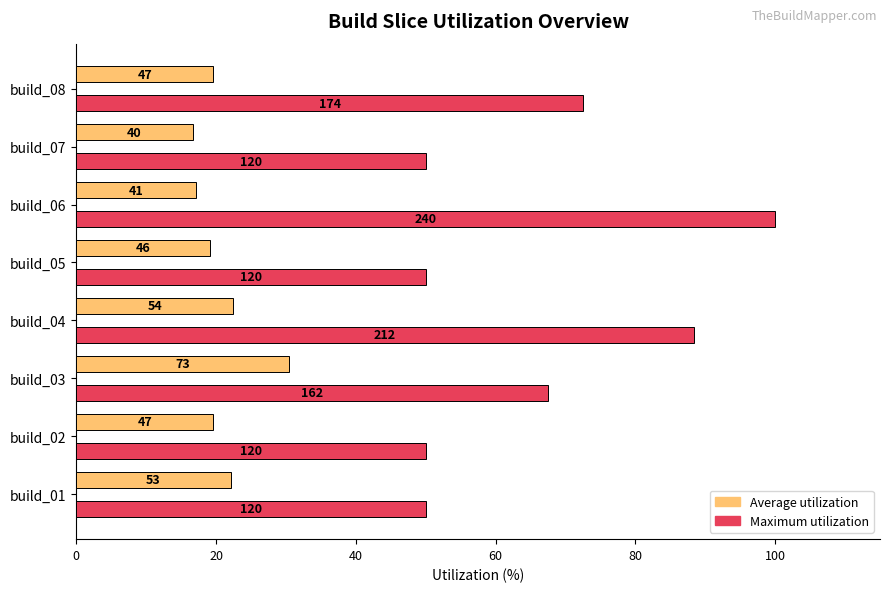

Which series has the largest total across all categories?

Maximum utilization